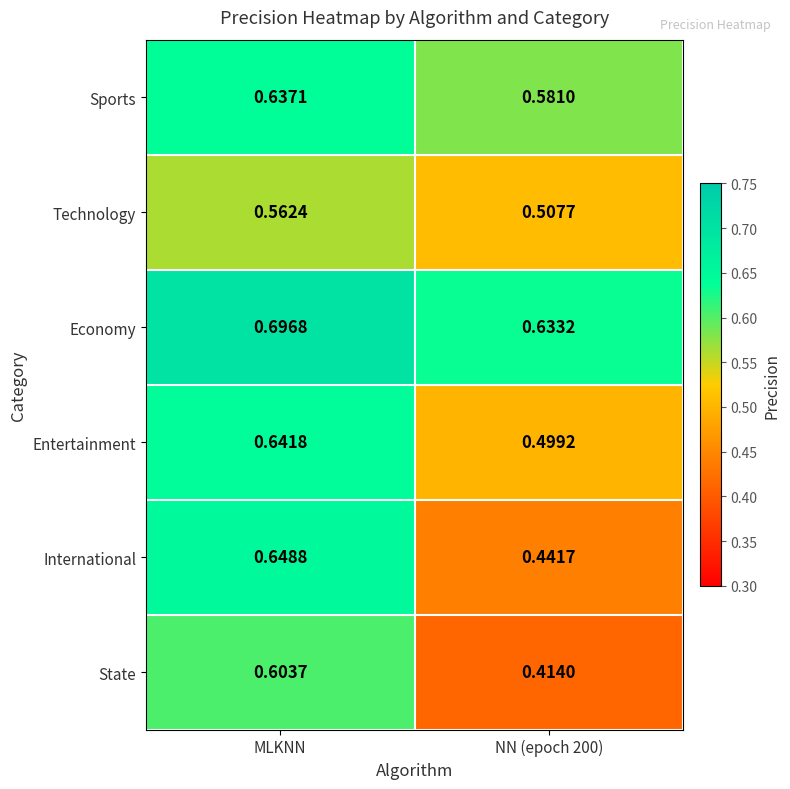

Which category has the highest value across all series?

MLKNN